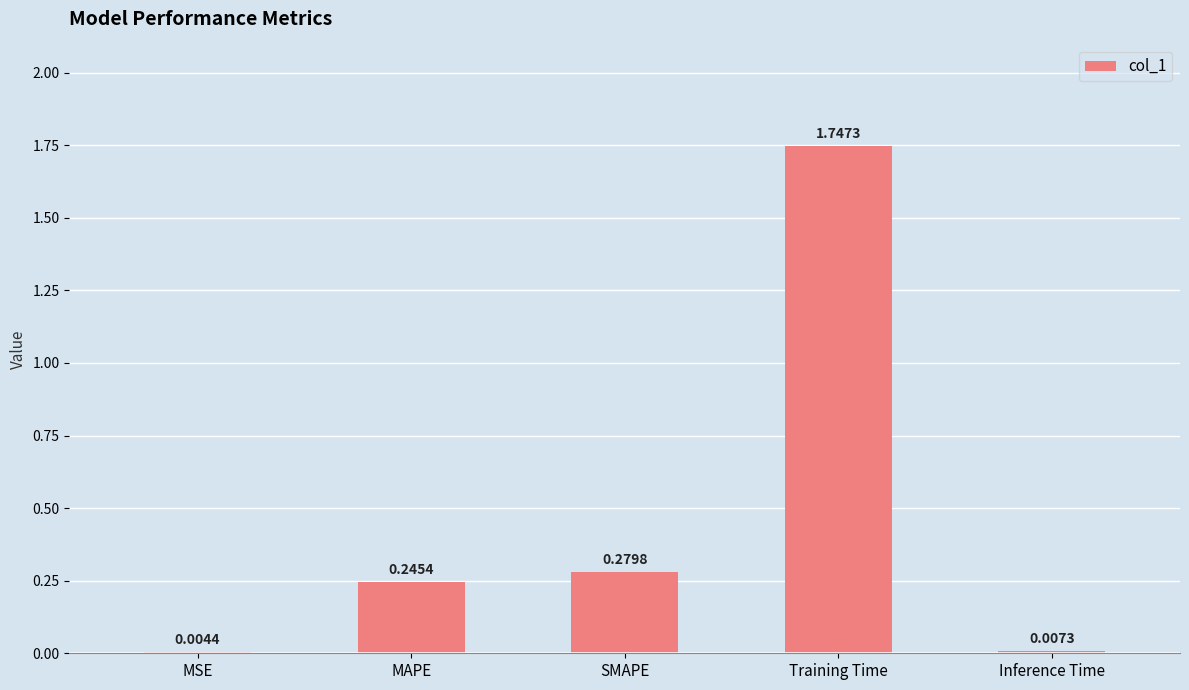

Which category has the highest value across all series?

Training Time